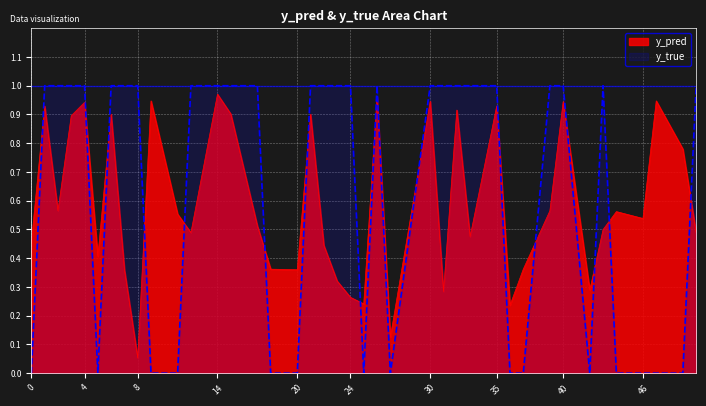

Count the y_true values in the range 0 to 1.

40